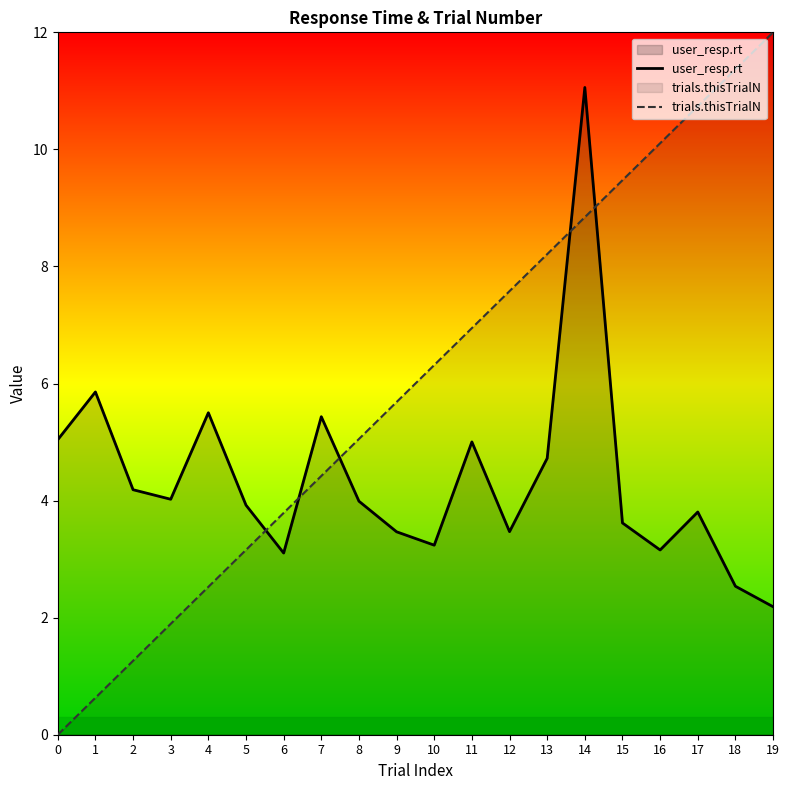

The trials.thisTrialN series shows 4.4 at 7. True or false?

True